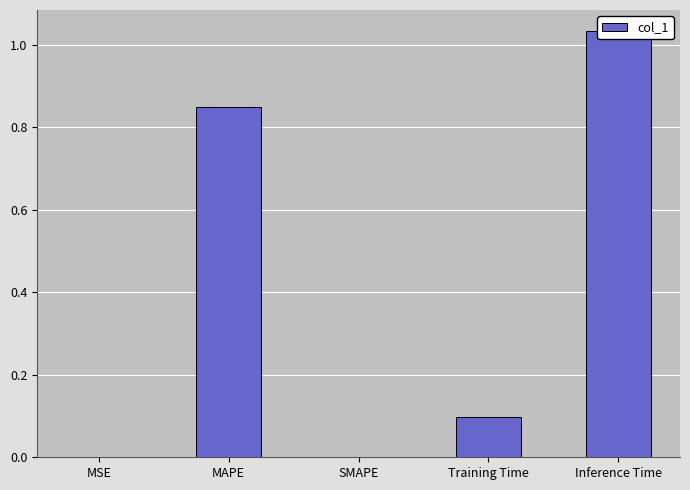

Which label corresponds to the largest value in the chart?

Inference Time